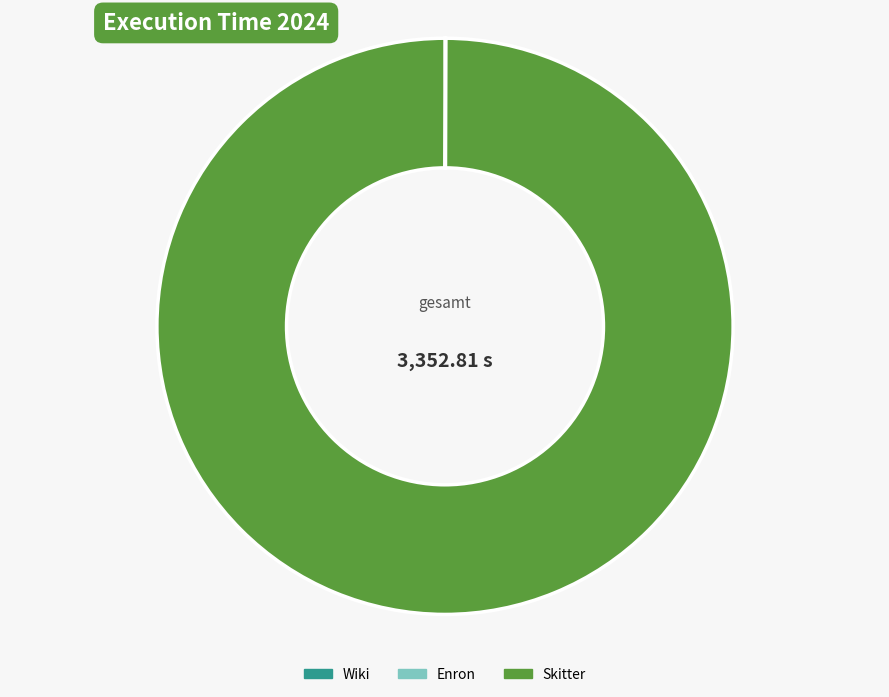

What is the largest slice in the pie chart?

Skitter